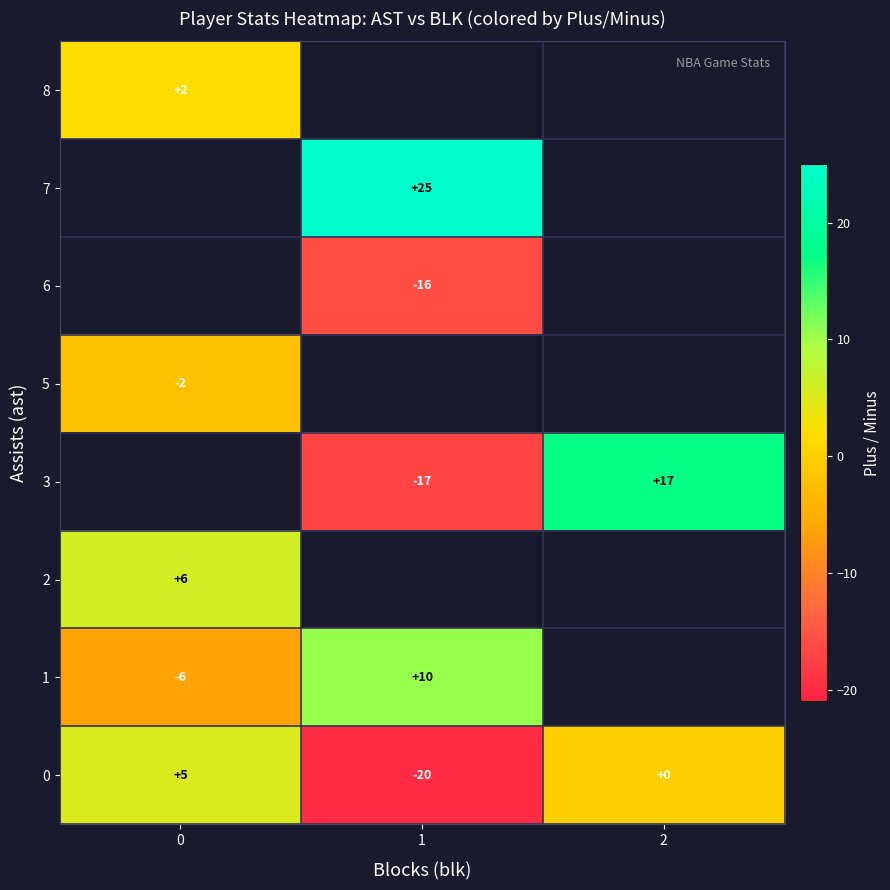

Which series has the largest total across all categories?

row_7